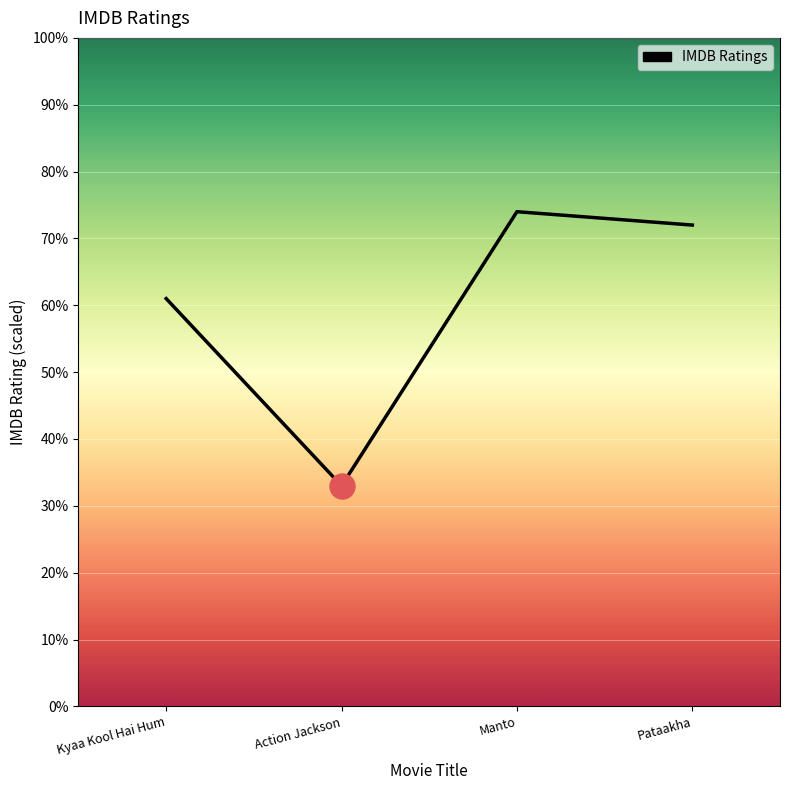

What is the value of the 2nd point from the left?

3.3